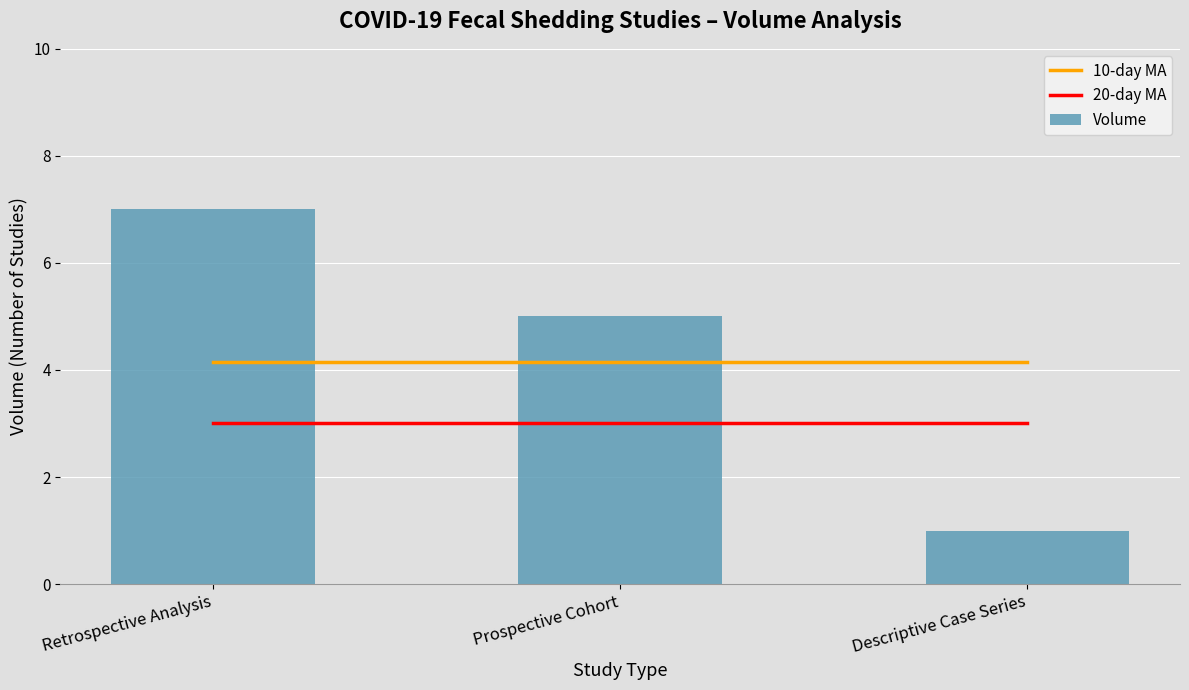

Are the bars grouped side by side (vs. stacked)?

Yes